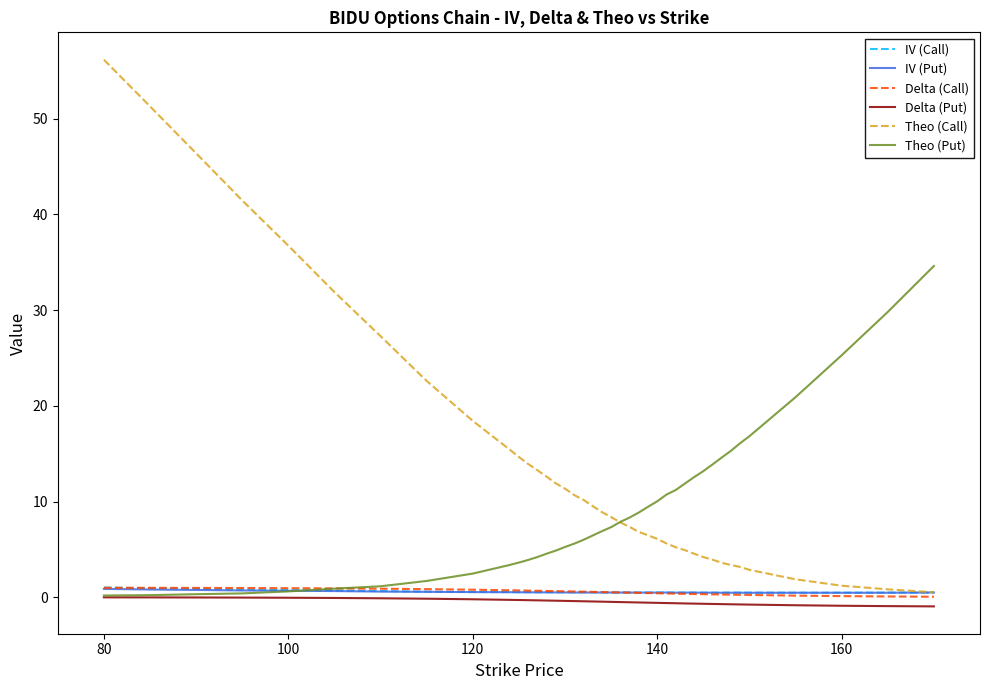

Count the number of data series in this chart.

6